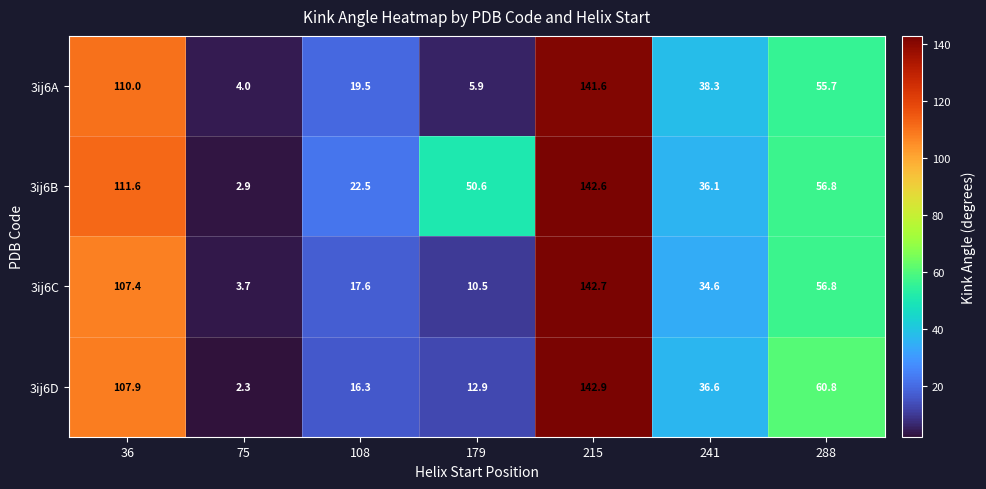

Reading left to right, what are all the values shown in this chart?

3ij6A: 110.0	4.0	19.5	5.9	141.6	38.3	55.7
3ij6B: 111.6	2.9	22.5	50.6	142.6	36.1	56.8
3ij6C: 107.4	3.7	17.6	10.5	142.7	34.6	56.8
3ij6D: 107.9	2.3	16.3	12.9	142.9	36.6	60.8